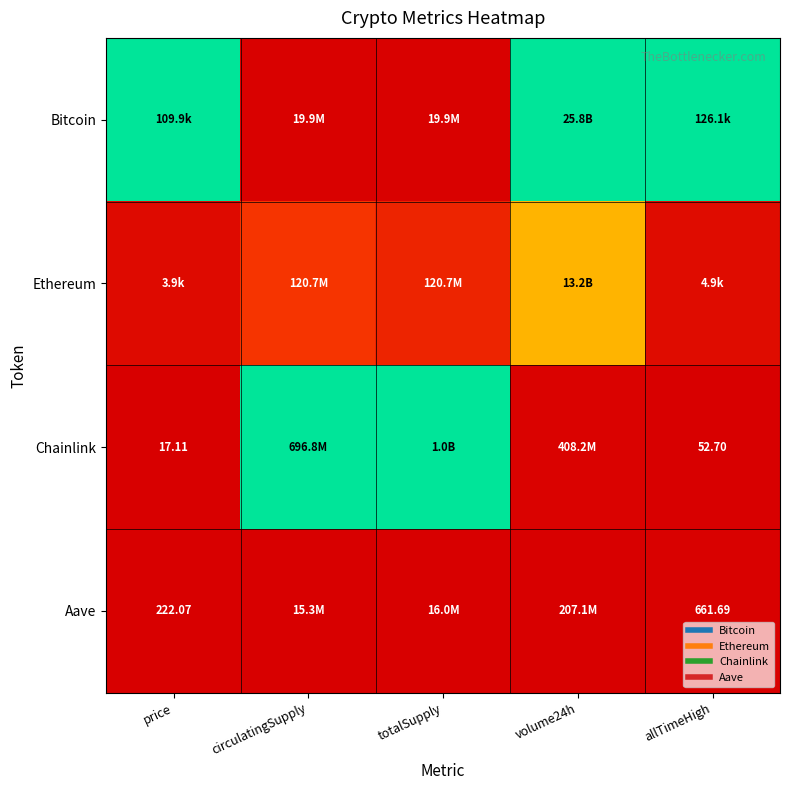

At which category is the sum across all series the highest?

volume24h